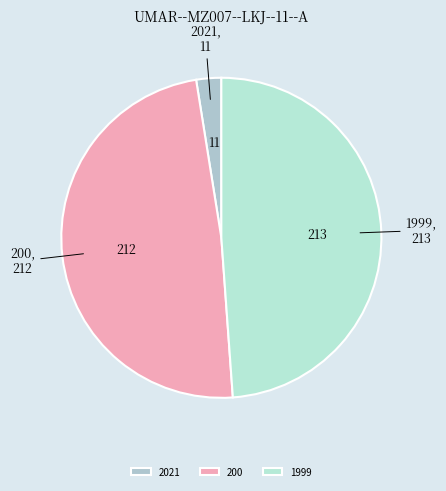

Combined, do 1999 and 2021 account for over 50%?

Yes